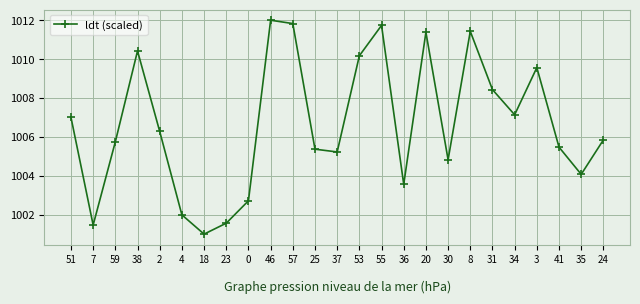

What is the greatest value displayed?

1012.0